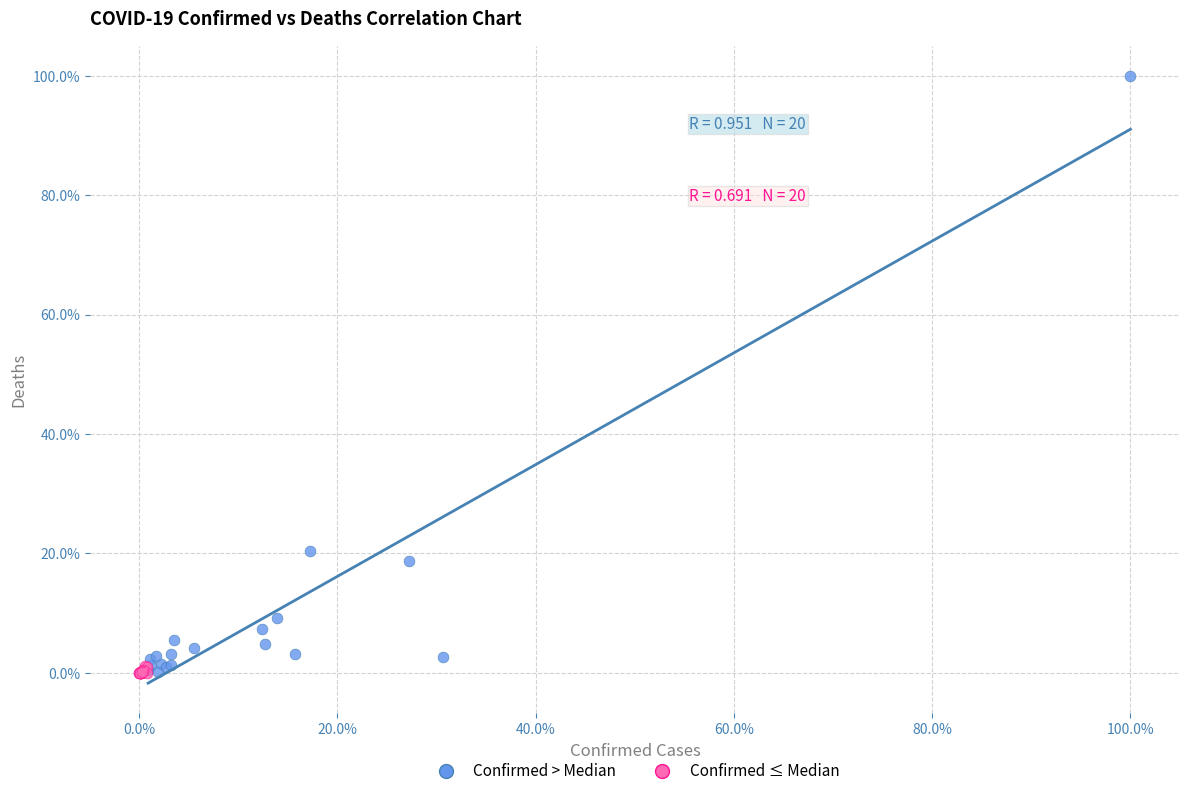

What are all the series names shown in the legend?

Confirmed > Median, Confirmed ≤ Median